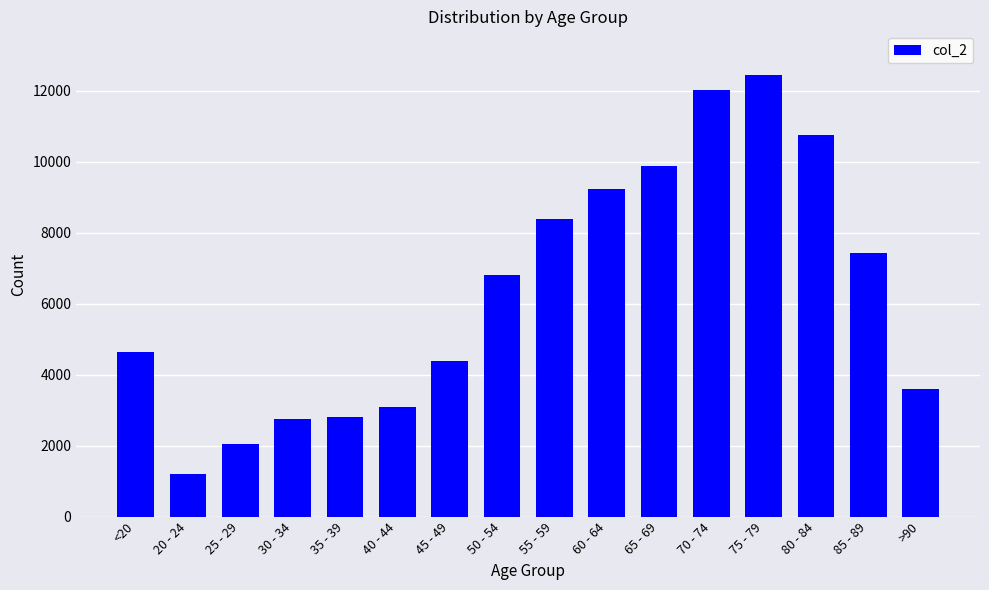

What is the ratio of the value at 40 - 44 to the value at 50 - 54?

0.5